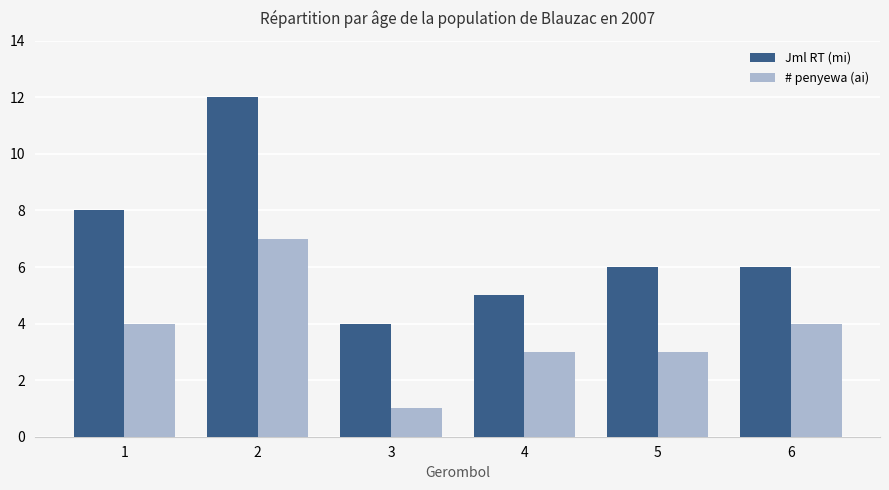

List the series in order of their peak value, lowest first.

# penyewa (ai), Jml RT (mi)